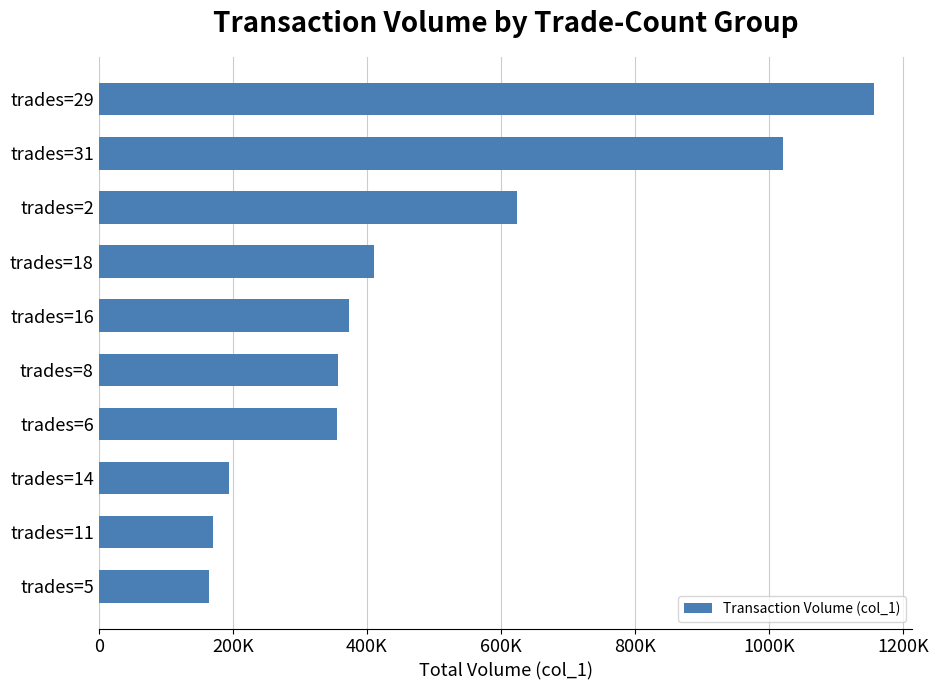

Count the number of values greater than 373000.

4